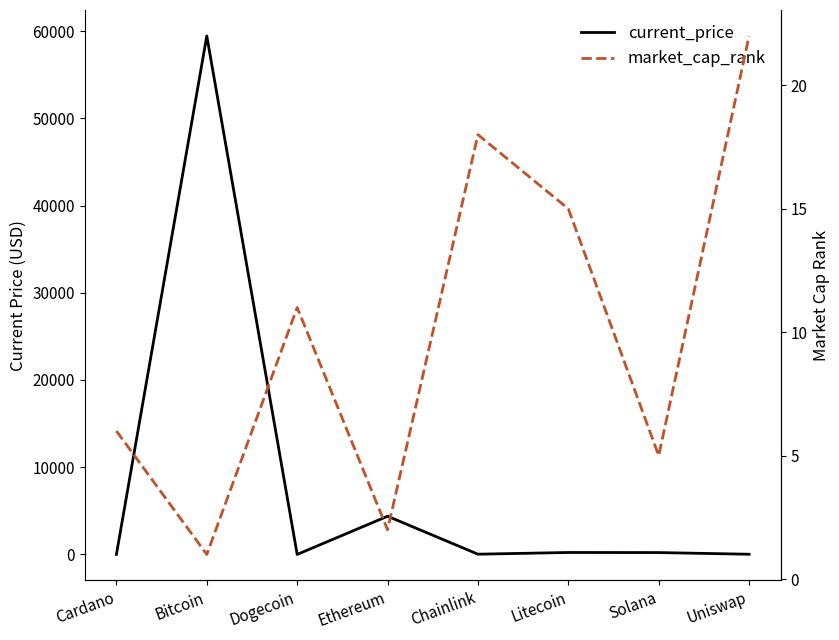

What is the total value across all series at Litecoin?

239.1